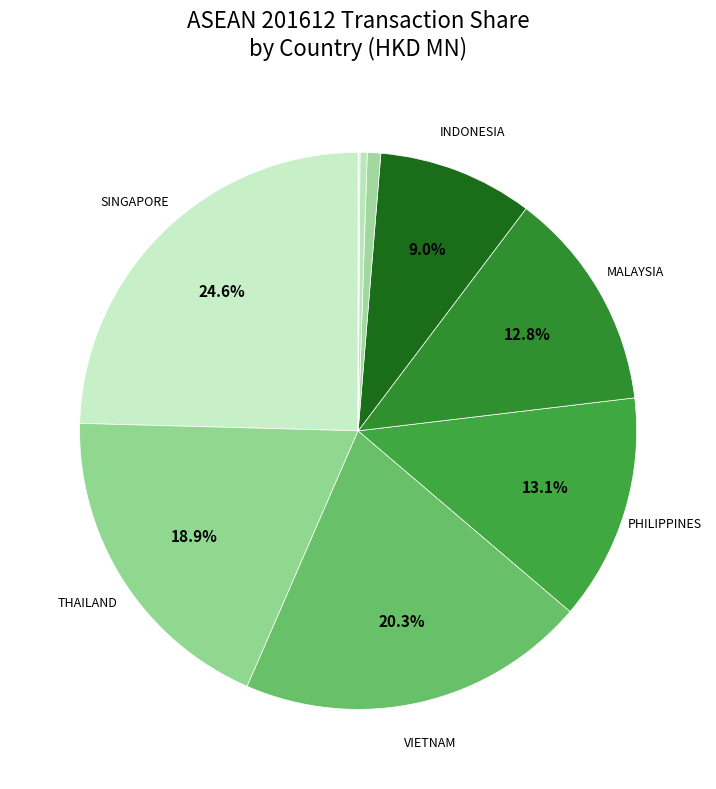

How many segments does this pie chart have?

10